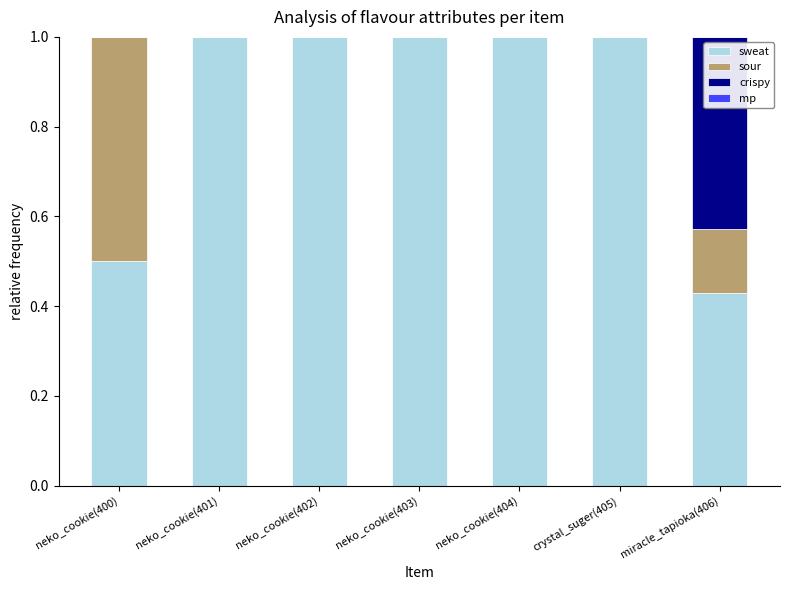

What is the total value across all series at neko_cookie(402)?

1.0